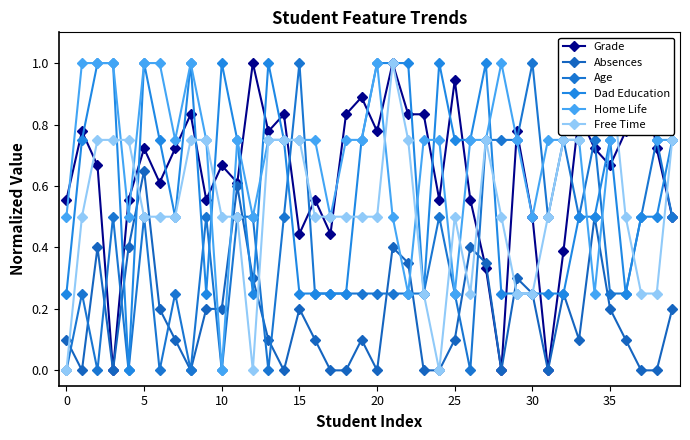

List the series in order of their peak value, lowest first.

Absences, Grade, Age, Dad Education, Home Life, Free Time